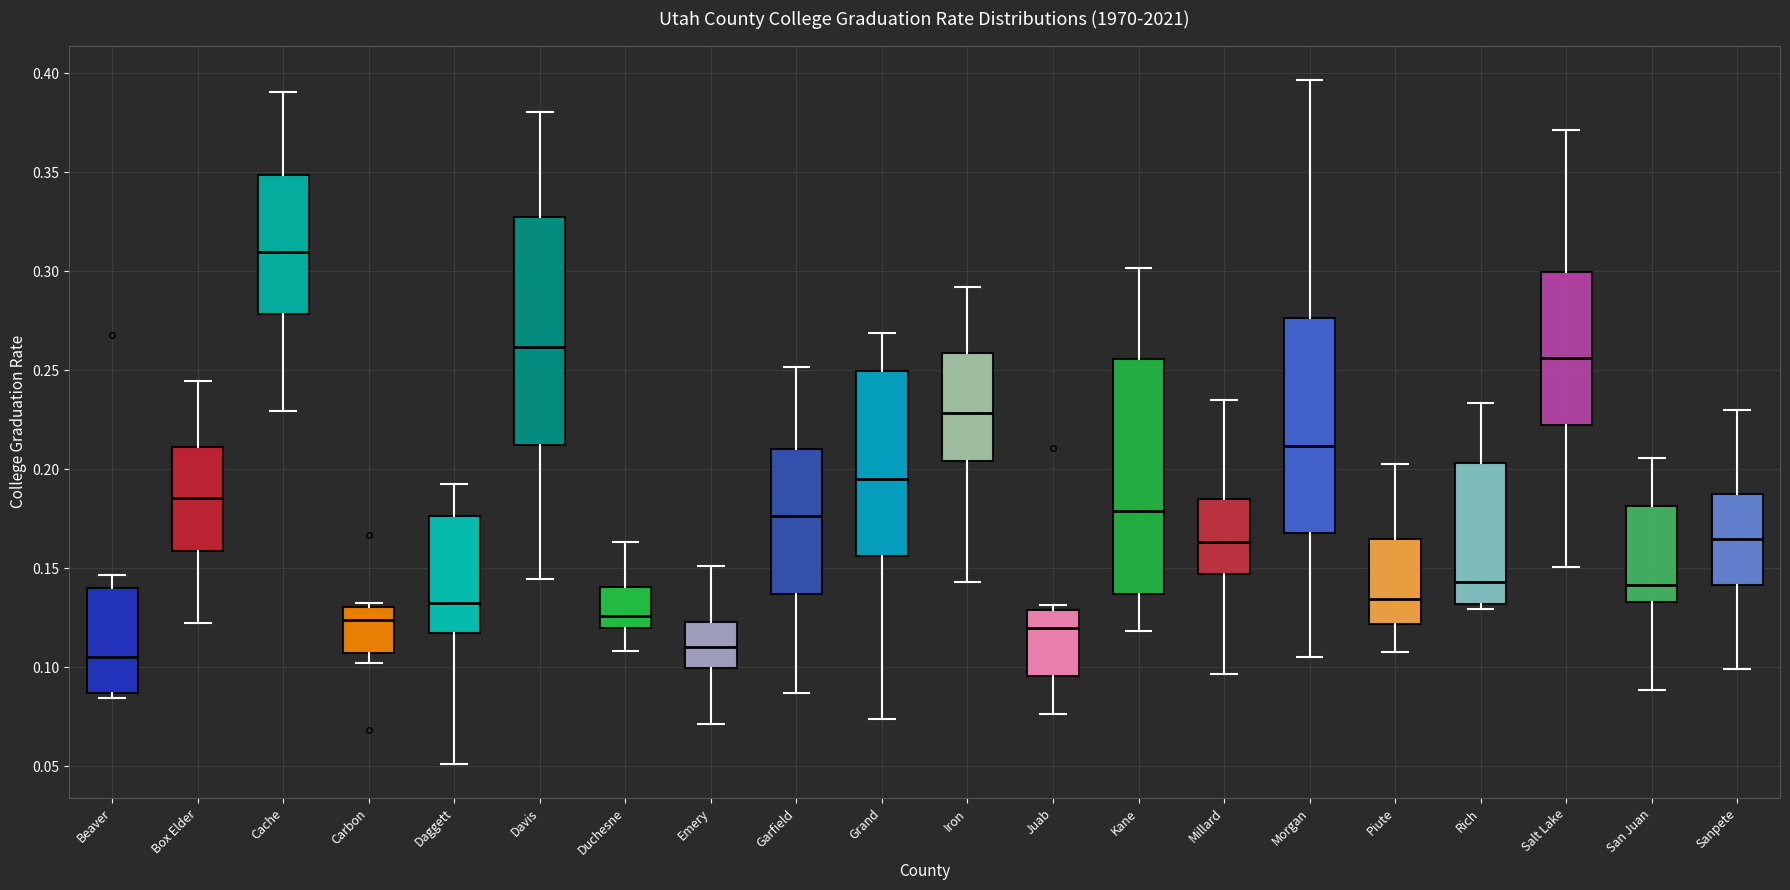

Which box has the highest median line?

Cache